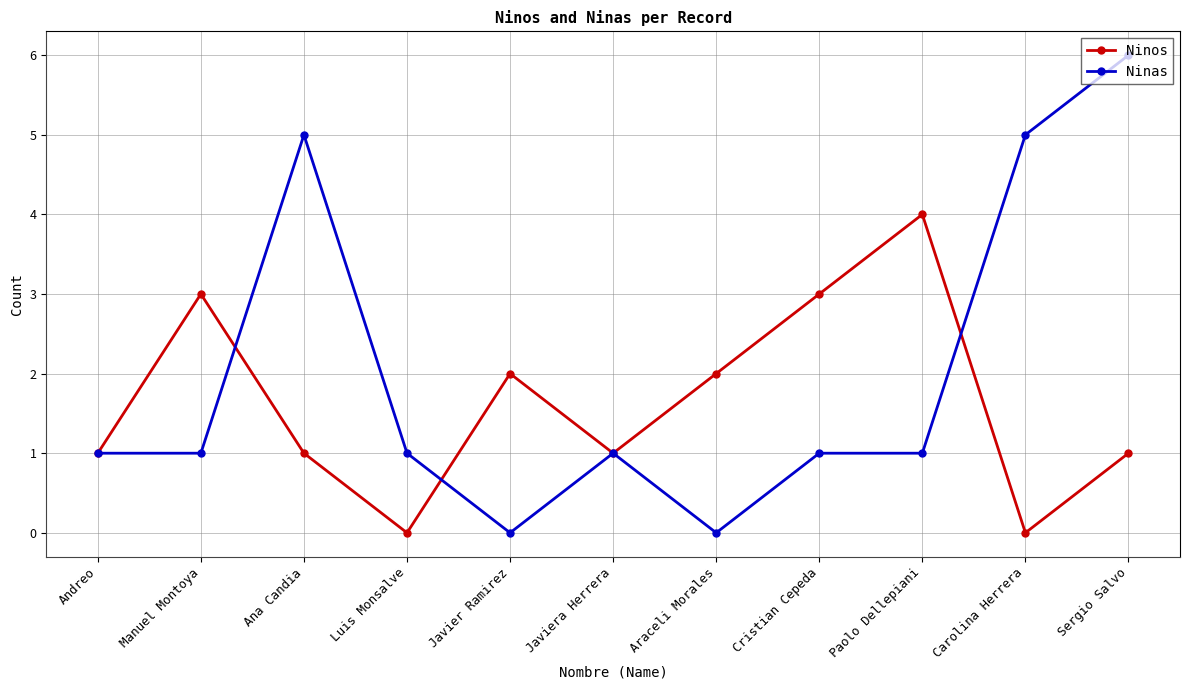

What is the greatest value displayed?

6